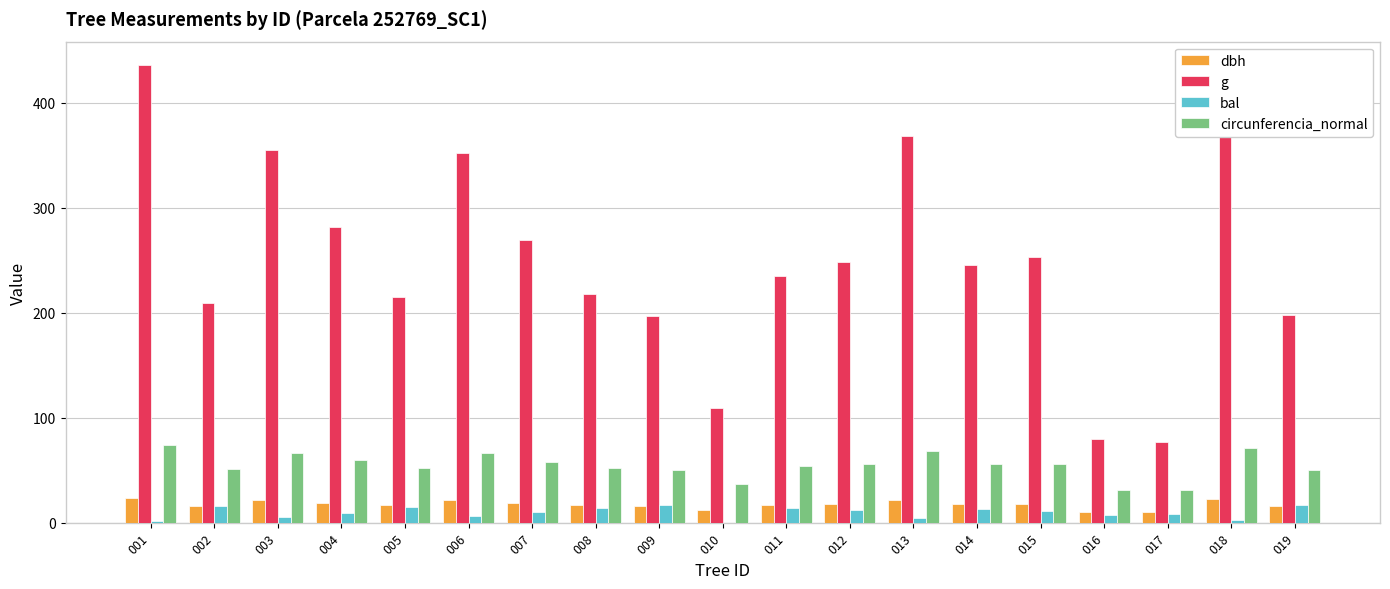

Are the bars grouped side by side (vs. stacked)?

Yes